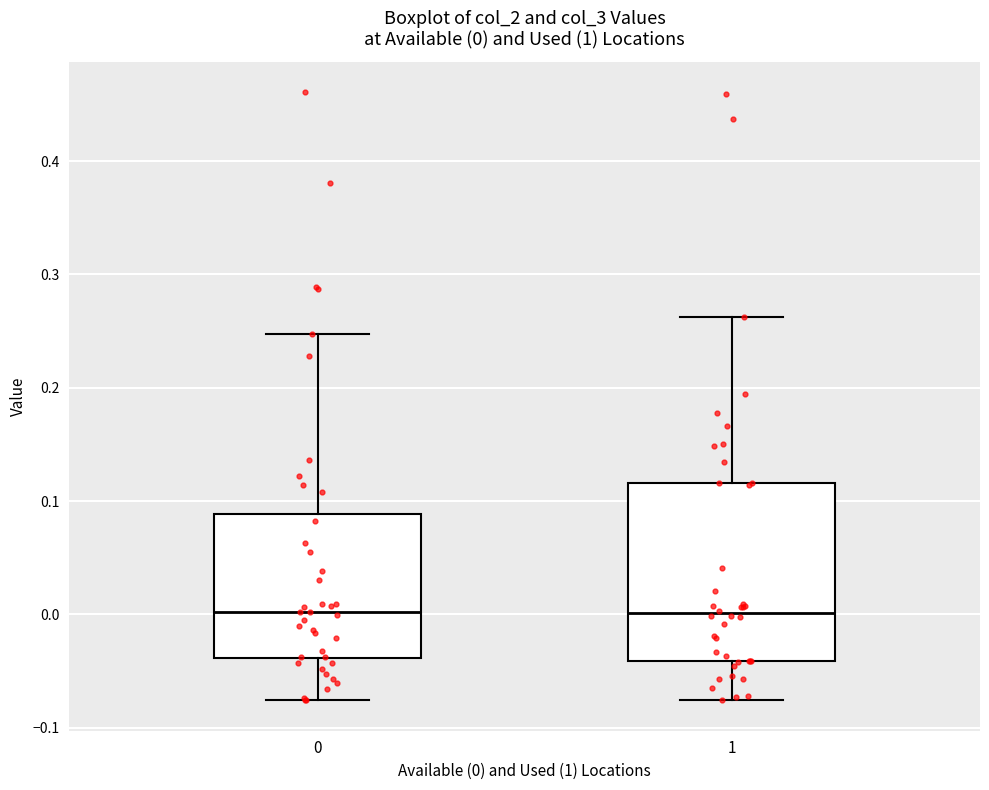

Which box is the tallest, from its lower edge to its upper edge?

1